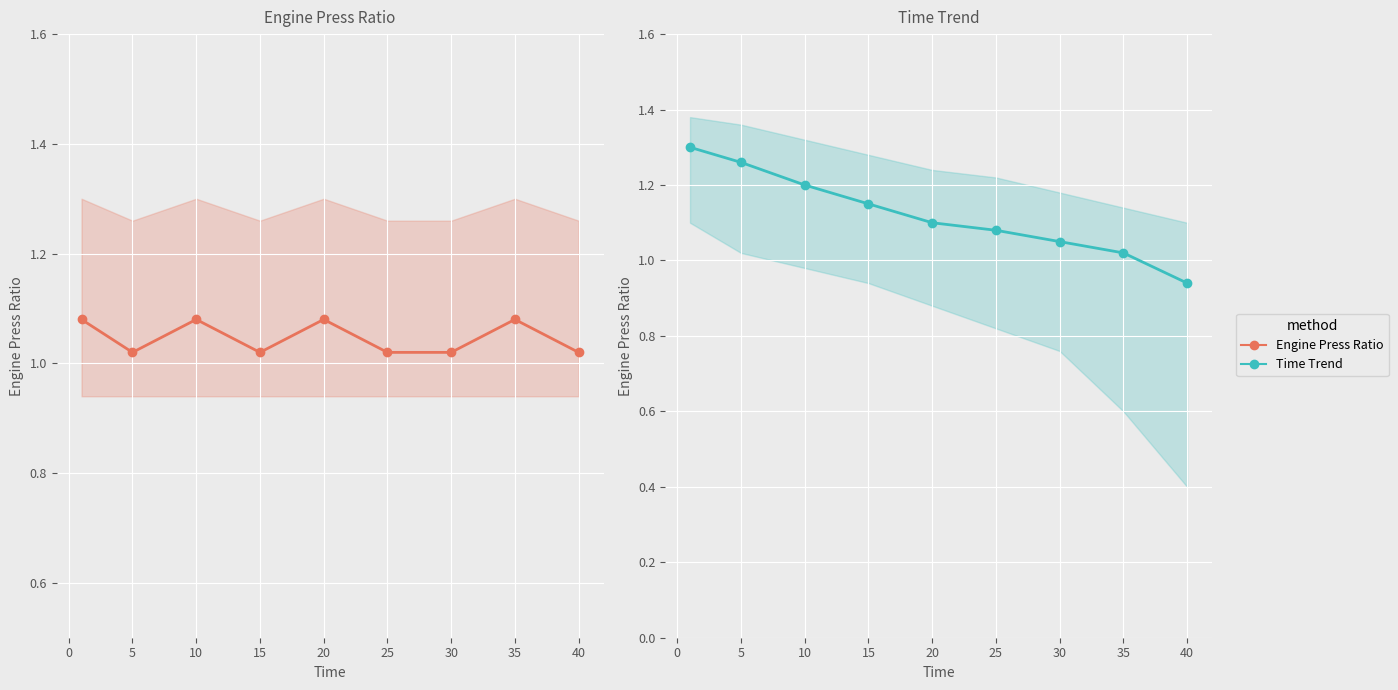

What is the value of the Time Trend point at the 2nd from the left?

1.3